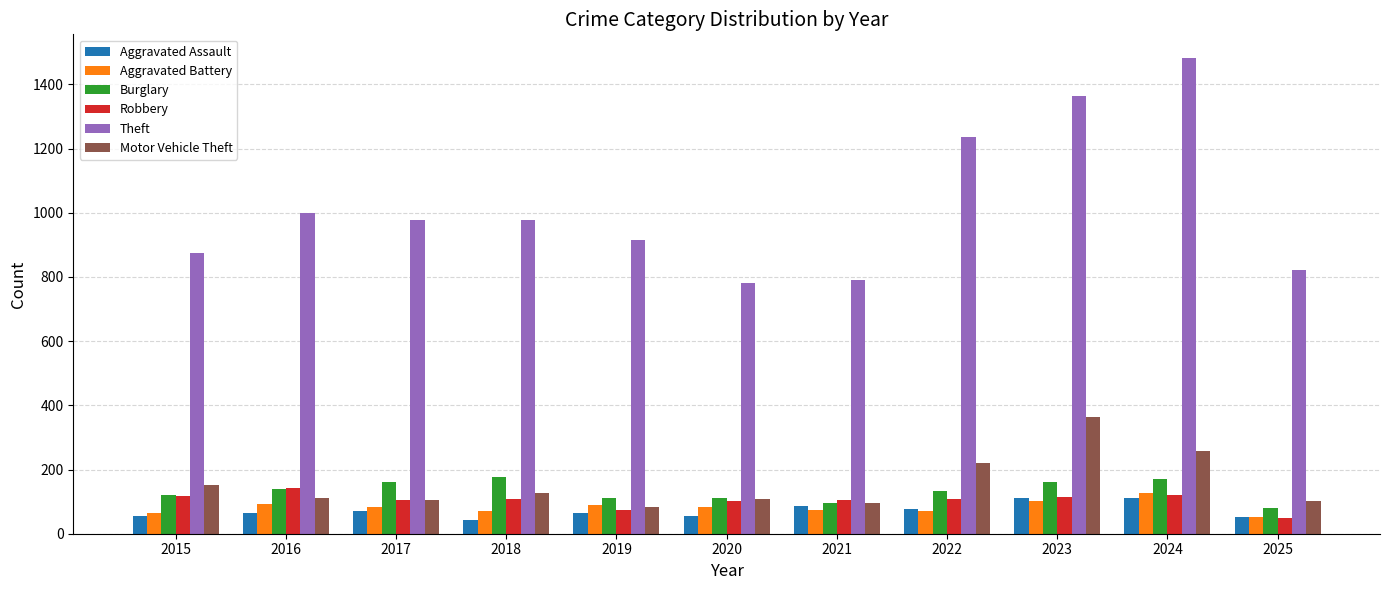

What is the difference between the highest and lowest values at 2024?

1370